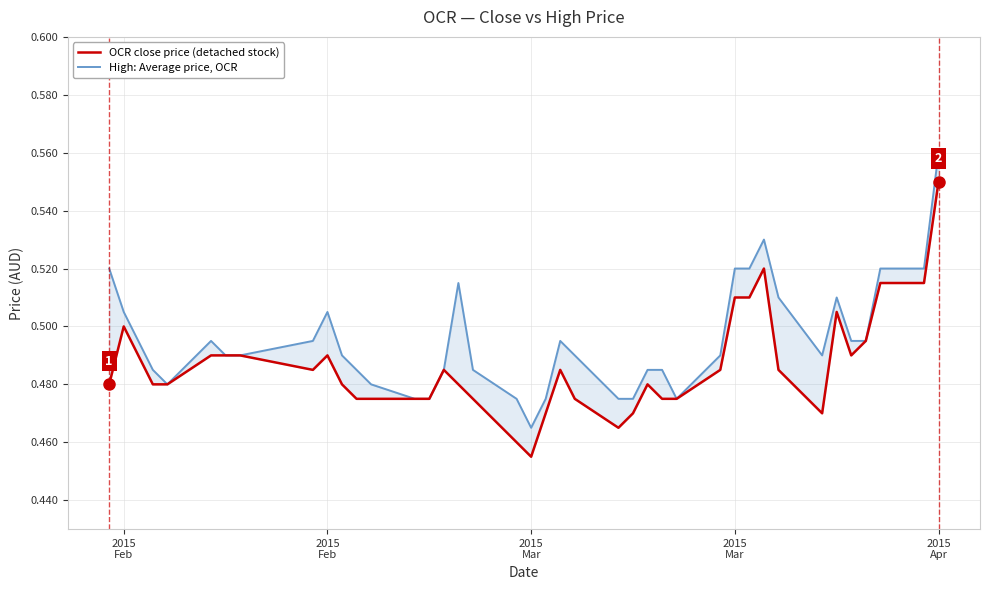

In OCR close price (detached stock), how many points are higher than both neighbors (excluding endpoints)?

7